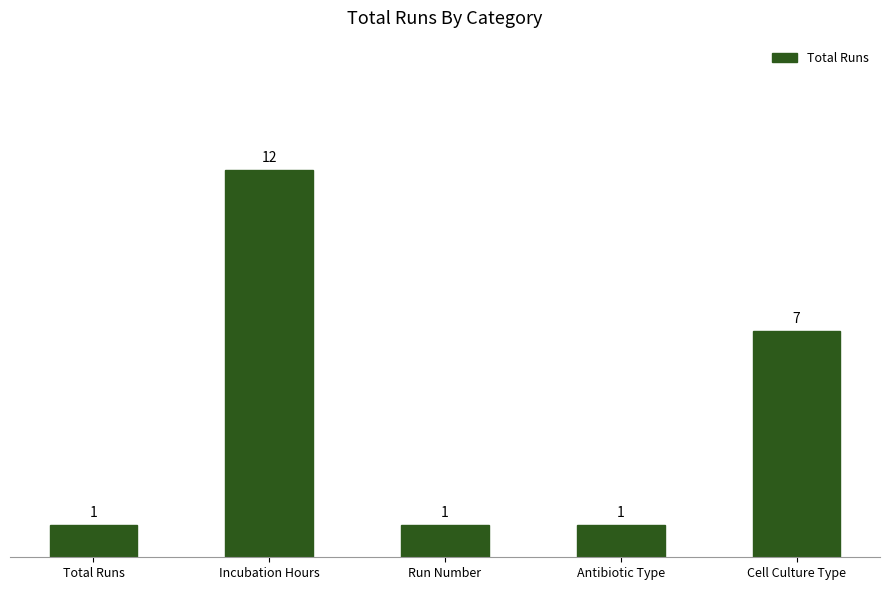

Reading left to right, what are all the values shown in this chart?

1	12	1	1	7